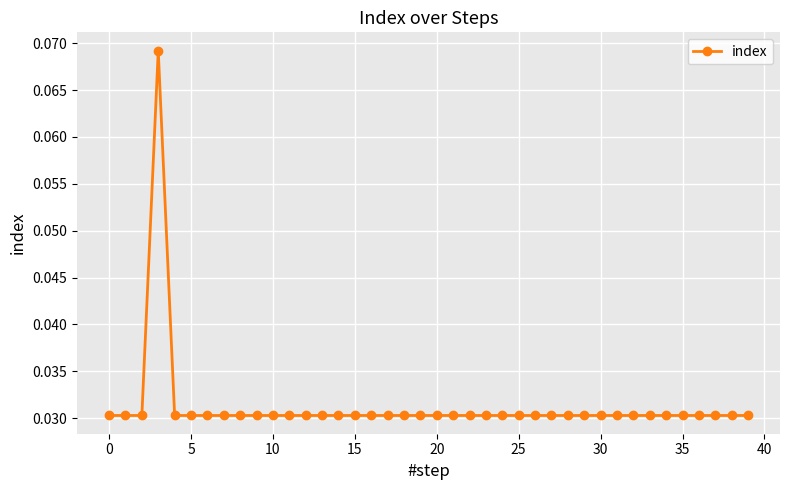

Count the values in the range 0 to 1.

40